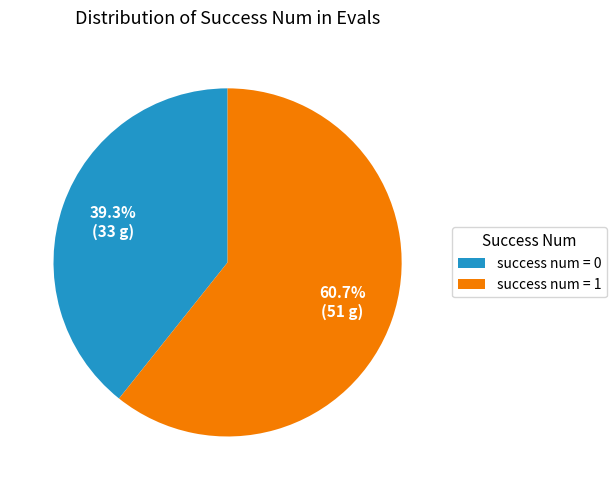

Which slice represents more than half of the pie?

success num = 1